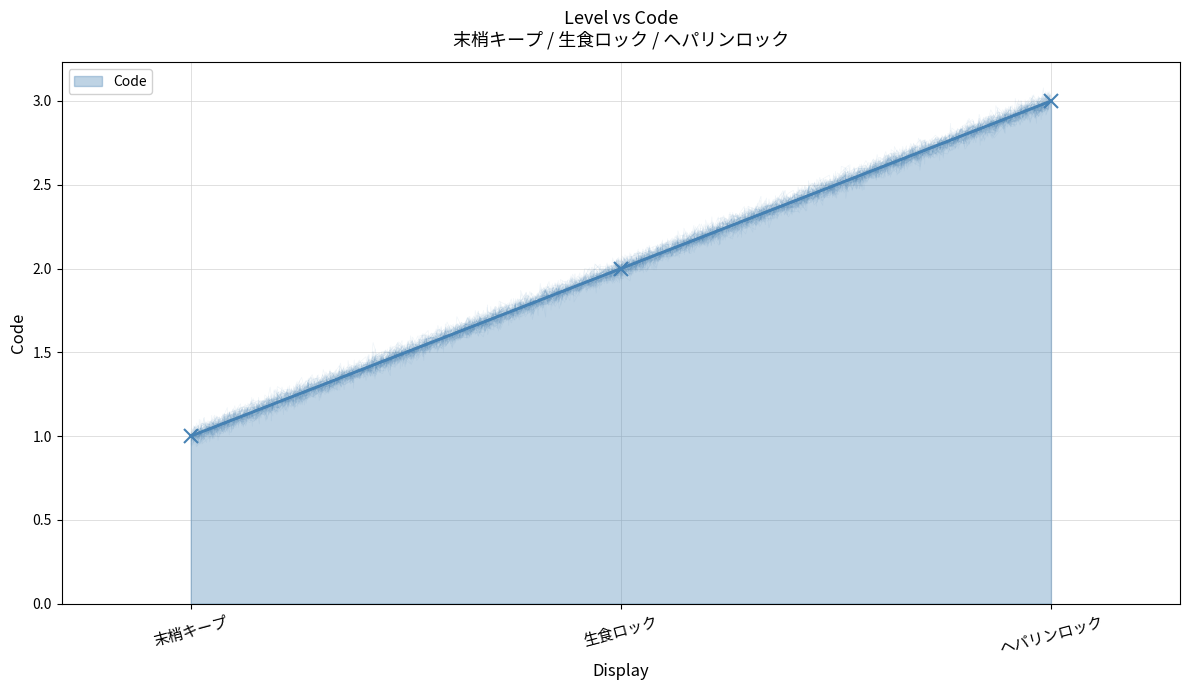

How many lines are shown in the chart?

1